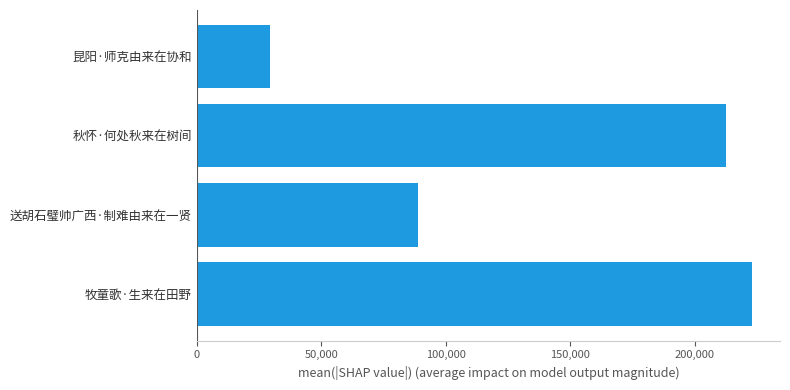

What is the maximum value shown in the chart?

223045